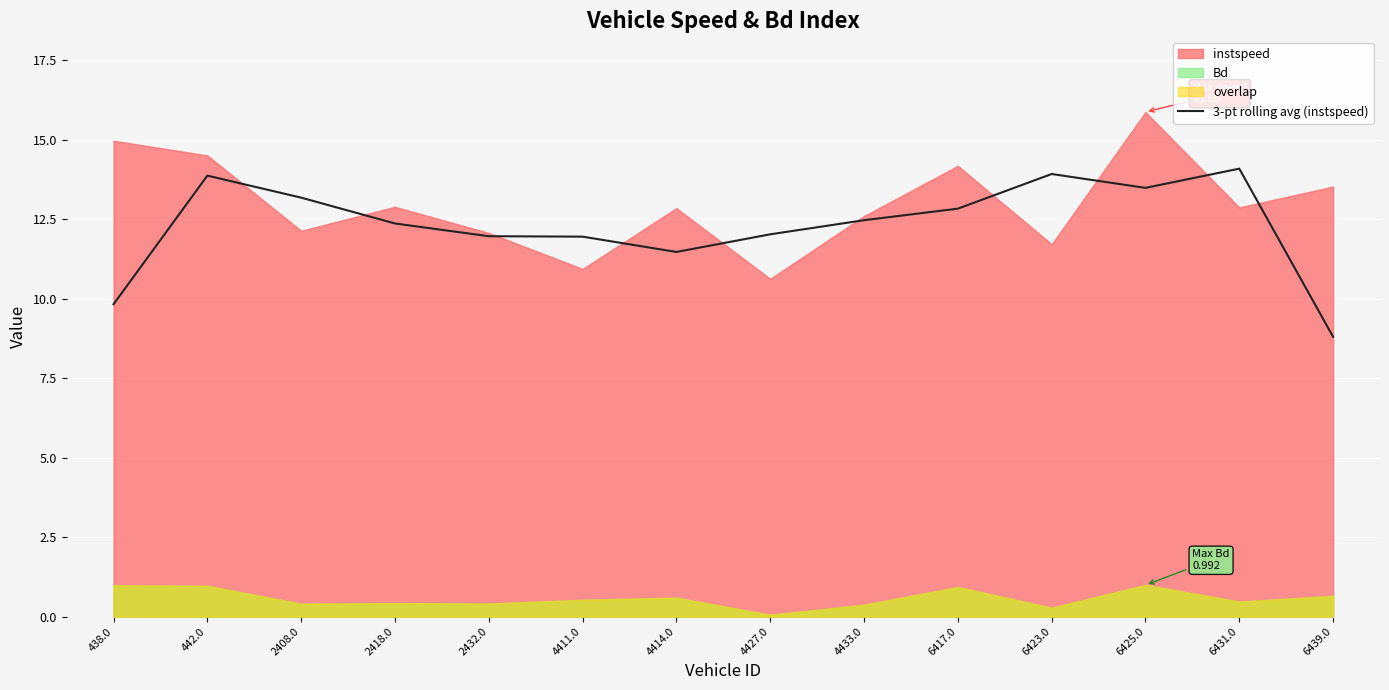

Which category has the lowest value in the 3-pt rolling avg (instspeed) series?

6439.0